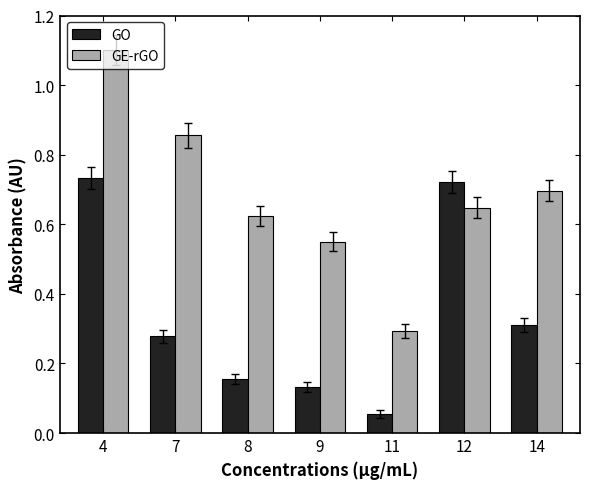

Which series has the largest total across all categories?

GE-rGO